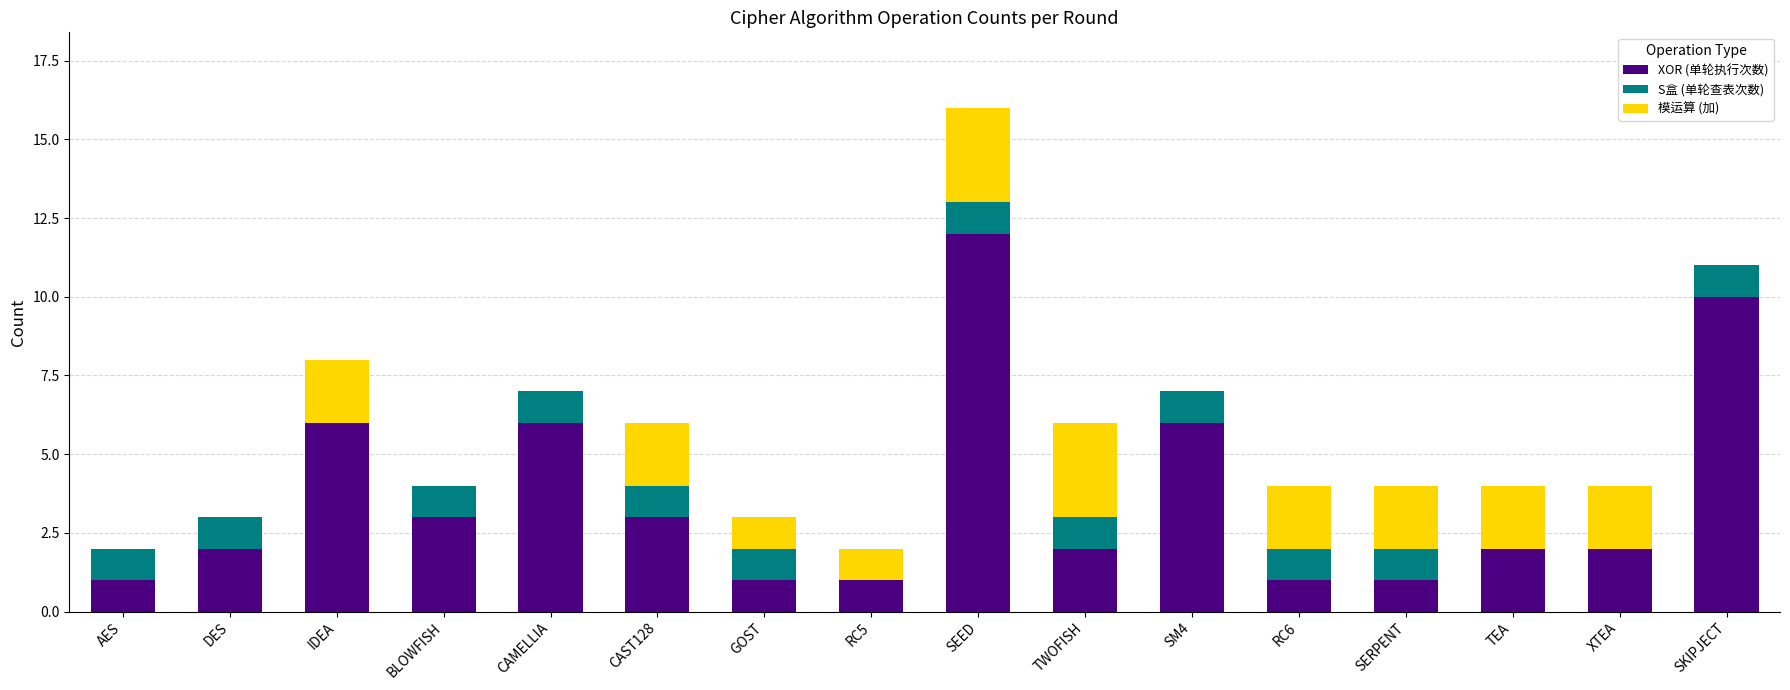

What are all the series names shown in the legend?

XOR (单轮执行次数), S盒 (单轮查表次数), 模运算 (加)